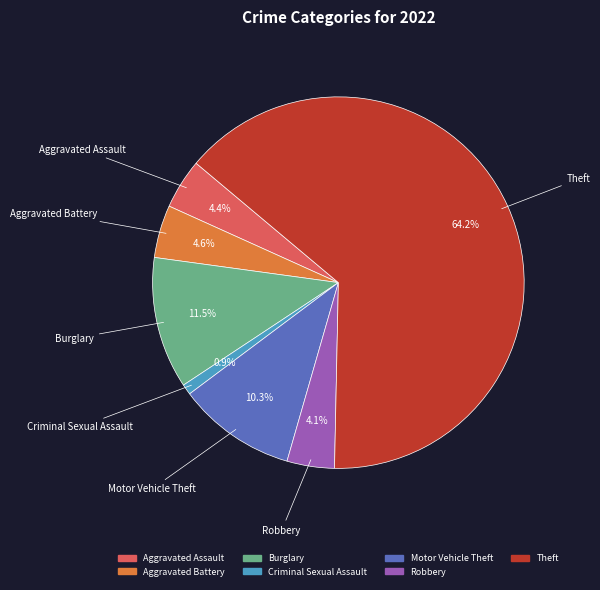

Is there a majority slice in this chart?

Yes